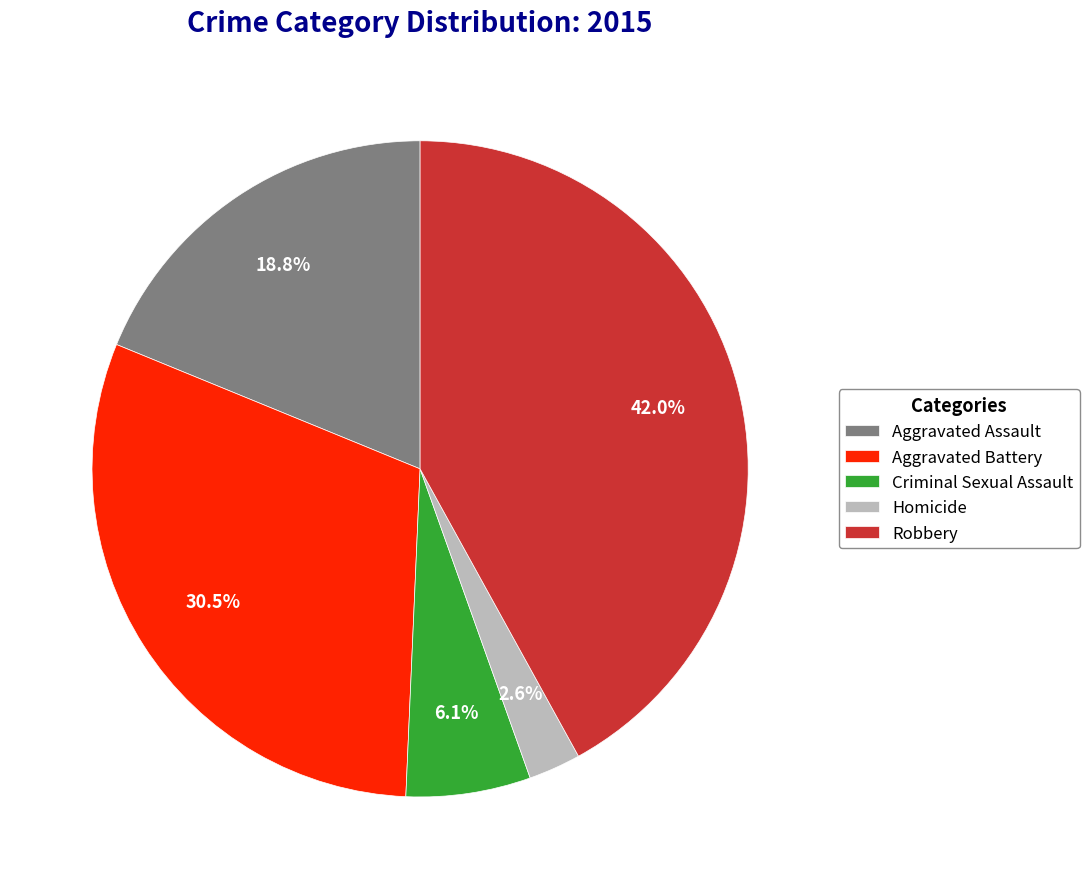

Does Robbery account for over 50% of the chart?

No